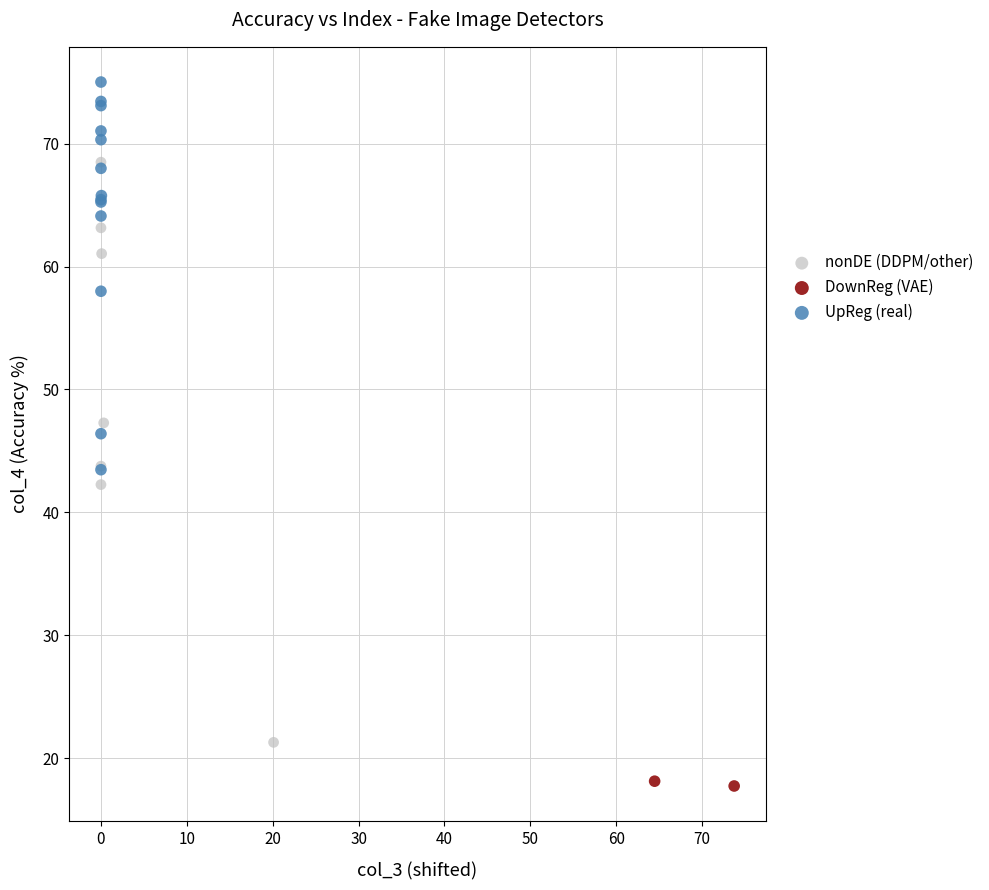

Which series reaches the minimum Y coordinate?

DownReg (VAE)